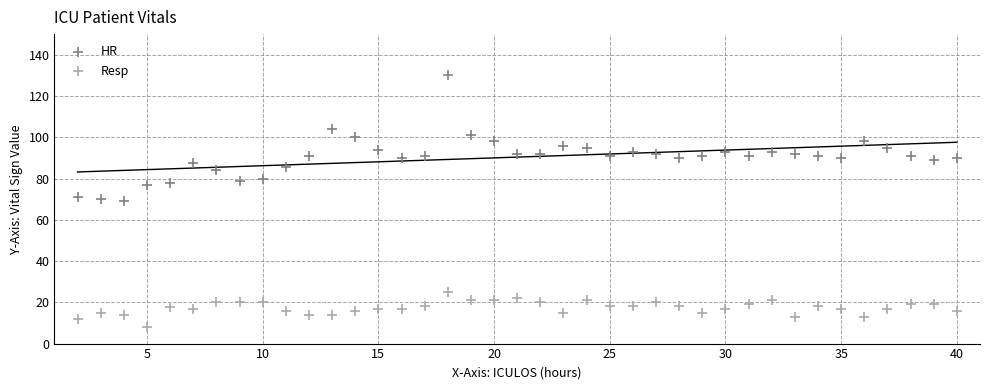

Which series reaches the maximum Y coordinate?

HR